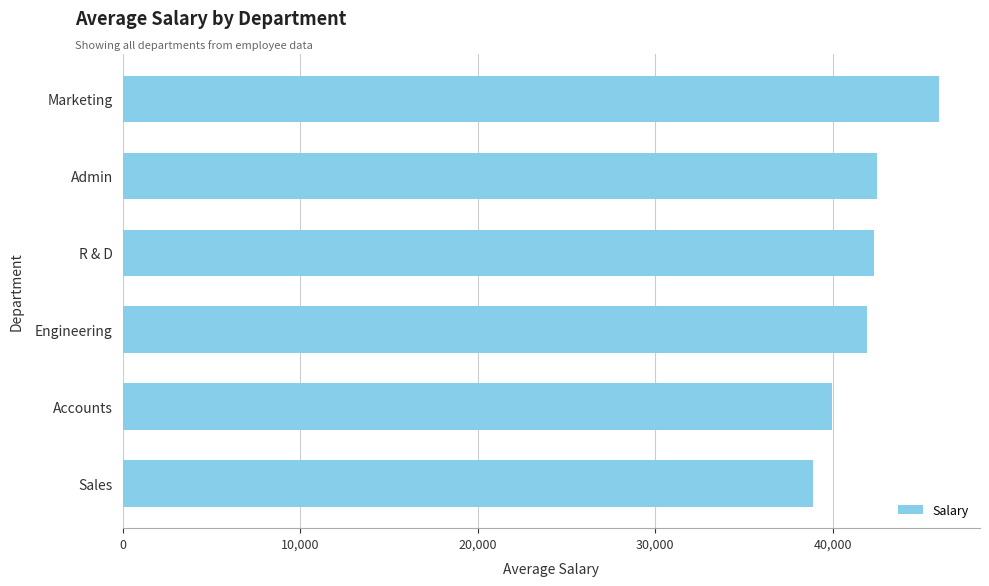

Count the number of data series in this chart.

1